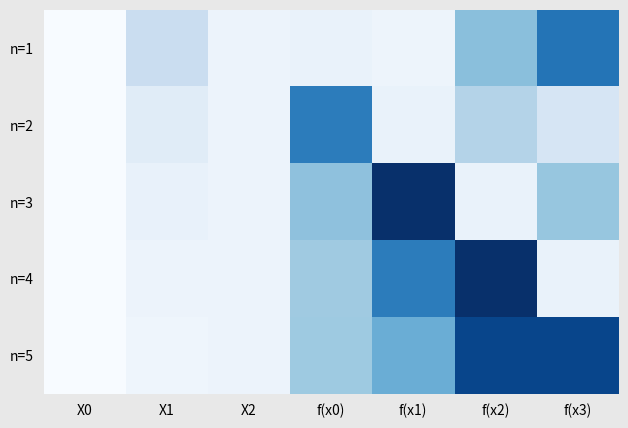

Rank the series by their maximum value, from highest to lowest.

n=3, n=4, n=5, n=1, n=2